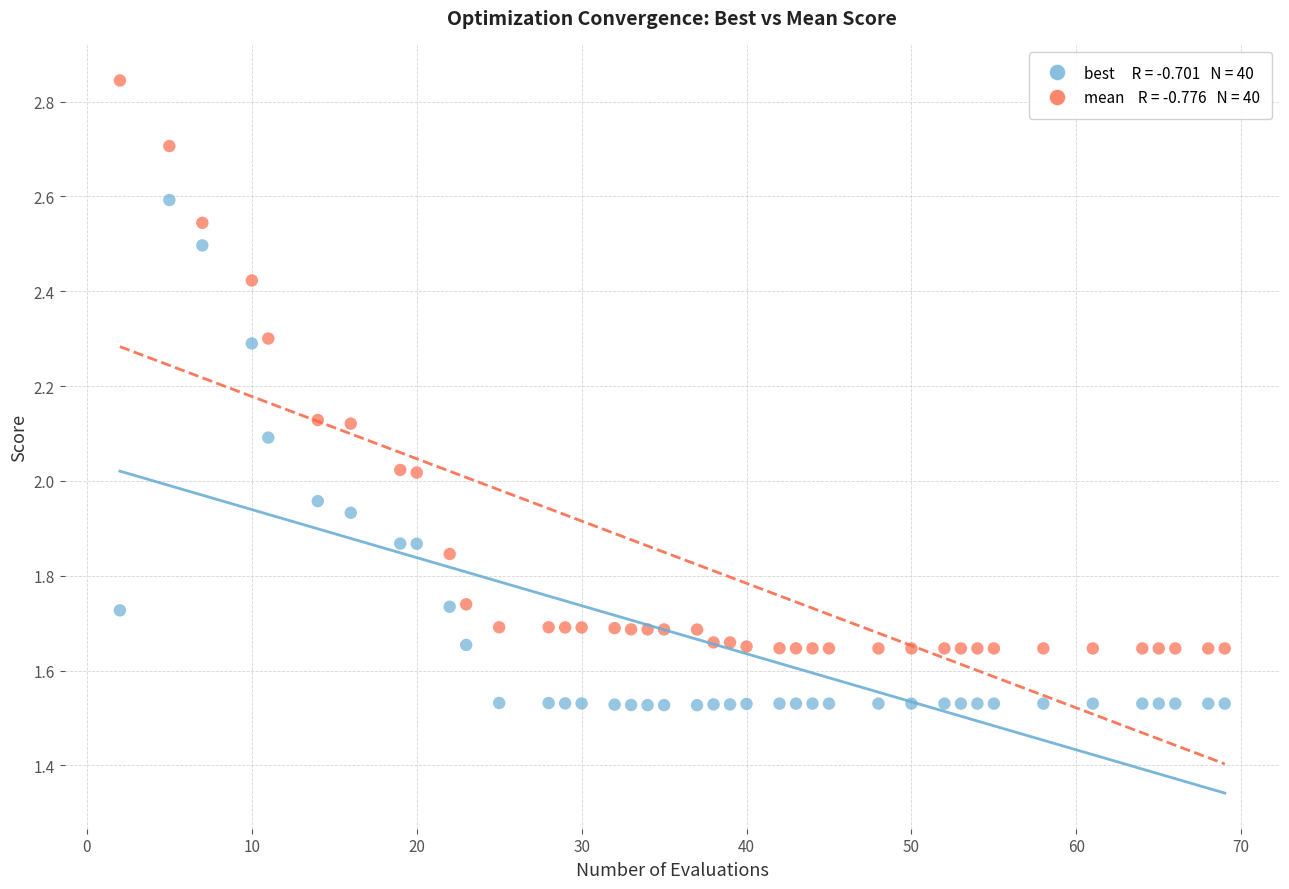

Across all data points, what is the range of Y values (max minus min)?

1.3